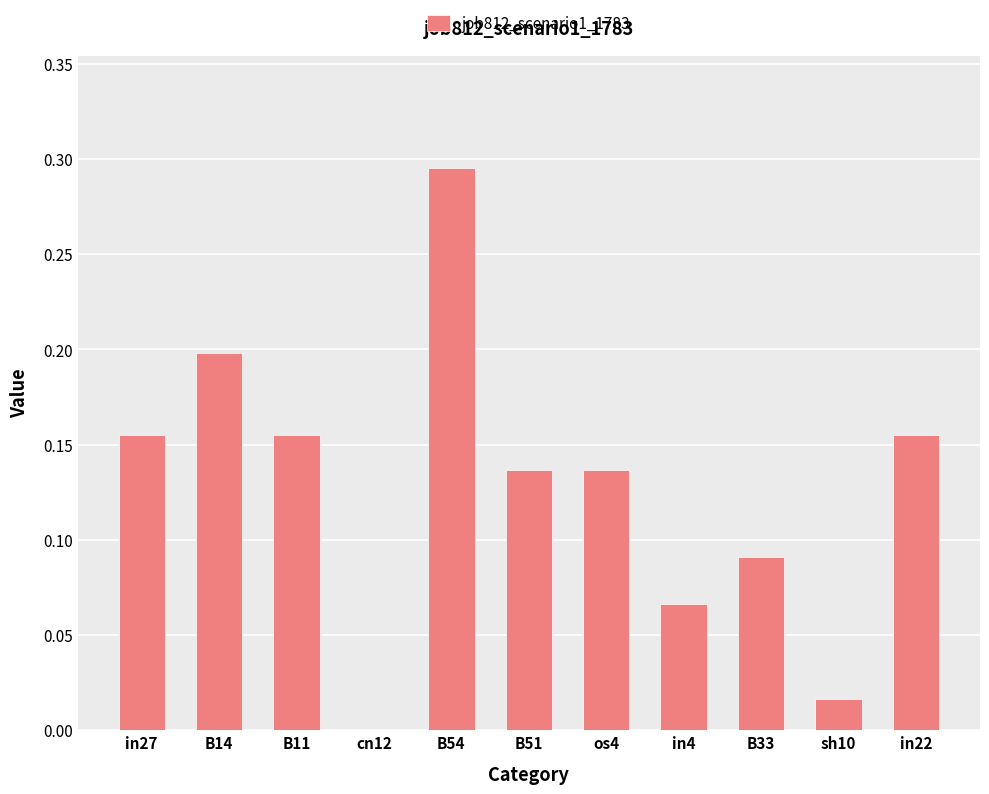

What is the sum of all values?

1.4